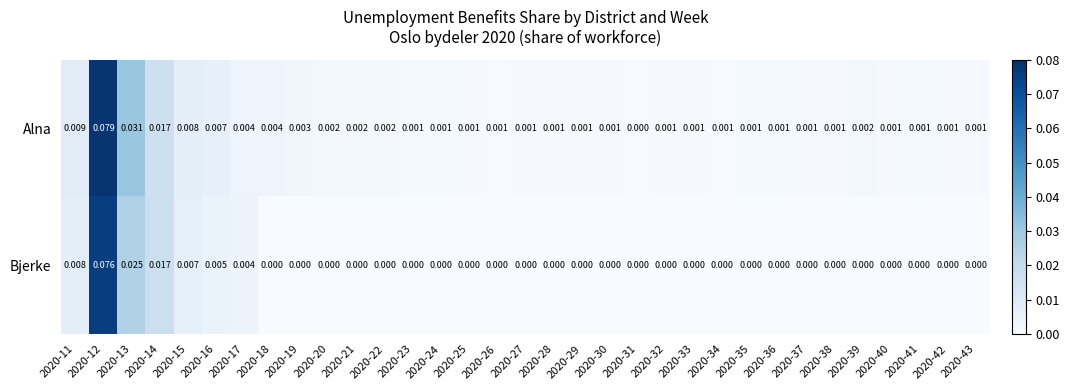

Which series has the largest range (max minus min)?

Alna